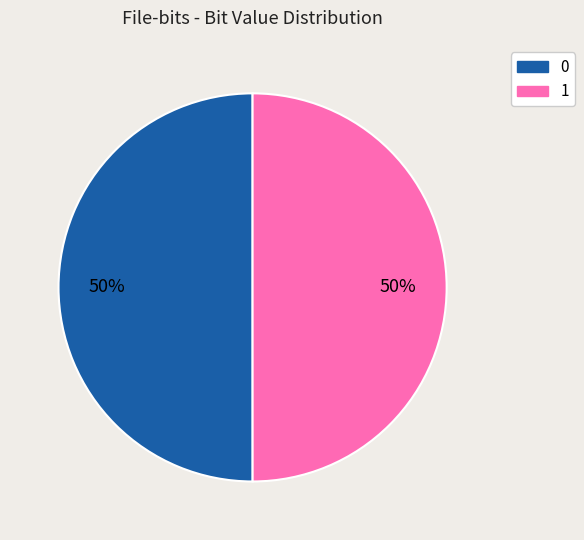

Combined, do 0 and 1 account for over 50%?

Yes